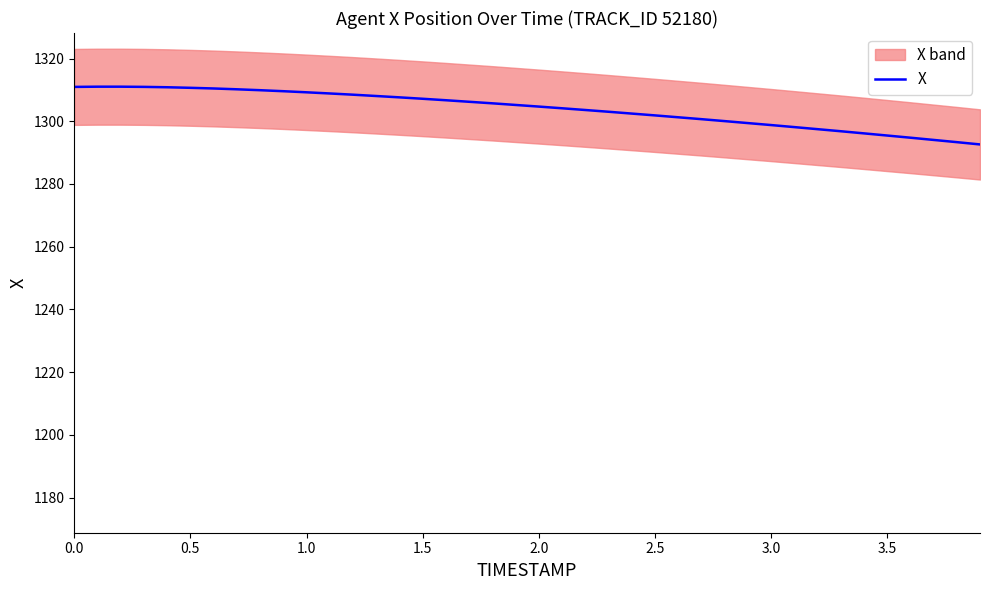

What position from the left is 0.5?

6